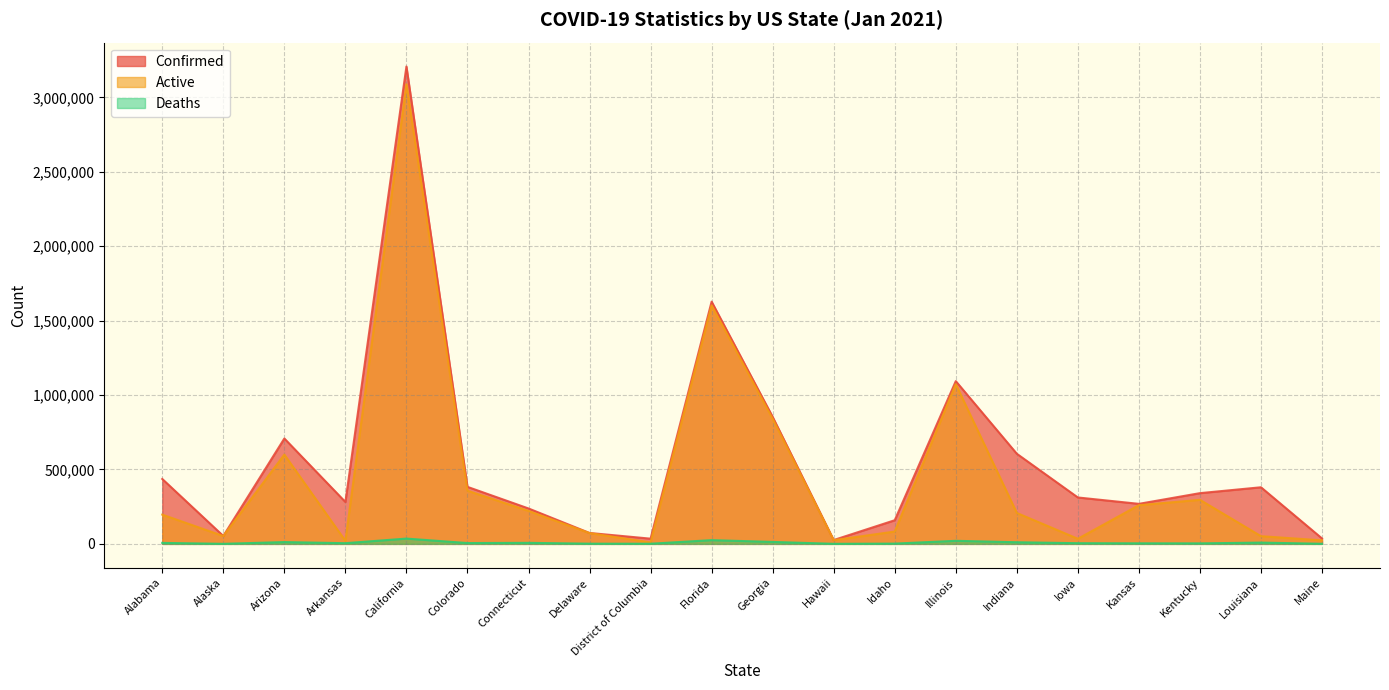

Which label corresponds to the largest value in the chart?

California